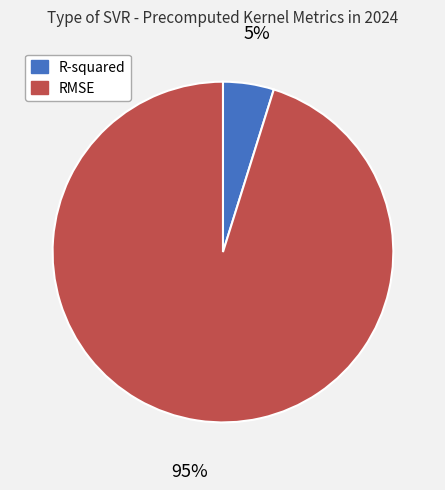

Rank the categories by value from highest to lowest.

RMSE, R-squared